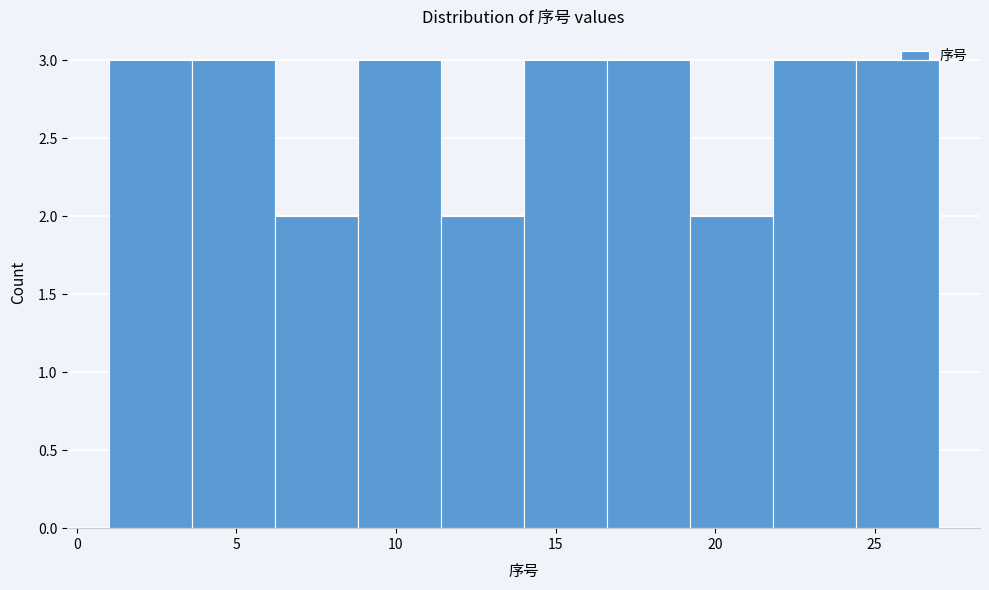

What is the height of the bar covering 19.2 to 21.8 on the x-axis? Neither the bar edges nor the heights are printed on the chart, so give them approximately, as read against the axes.

2